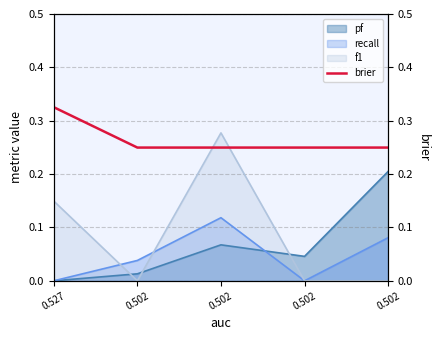

Rank the categories by value from highest to lowest.

0.527, 0.502, 0.502, 0.502, 0.502